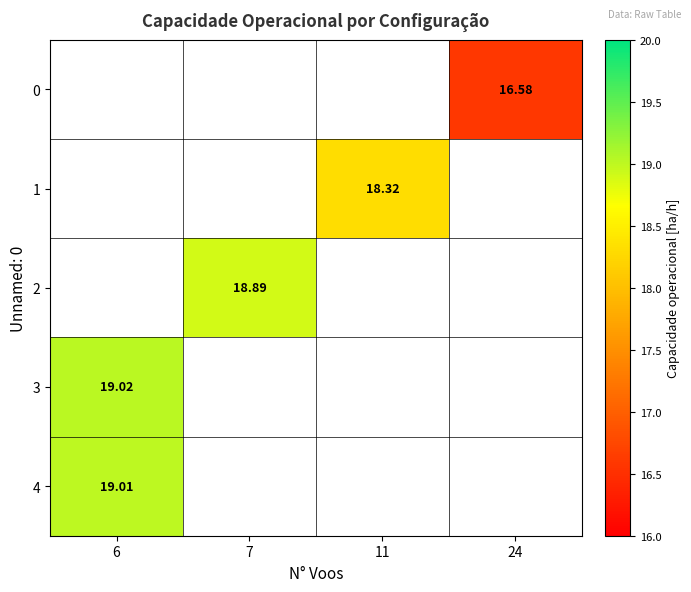

Is the value of 4 at 7 greater than the value of 0 at 11?

No